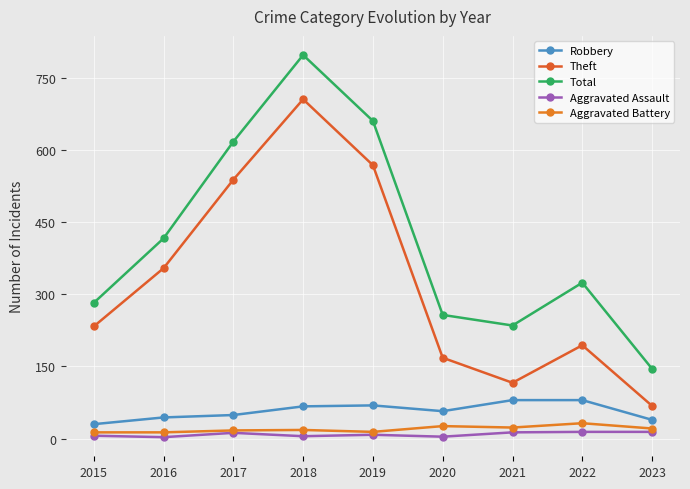

Which series has the widest spread of values?

Total